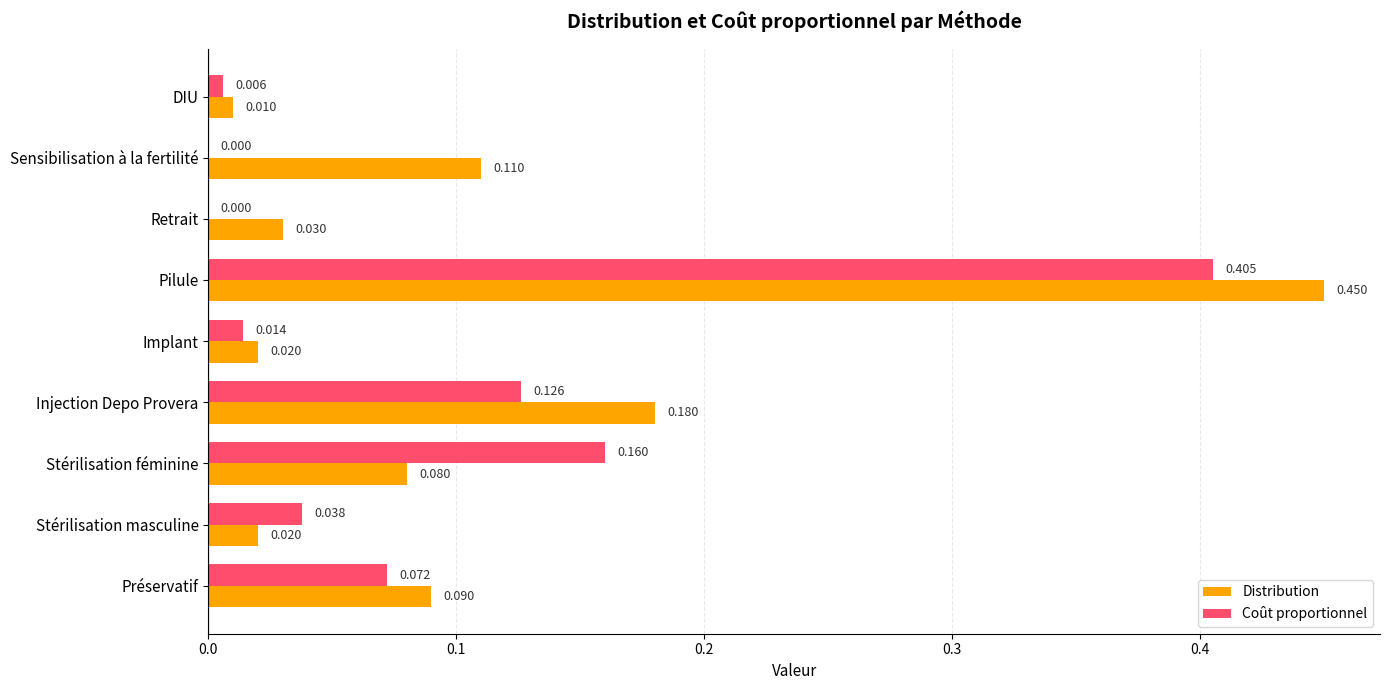

Which series has the largest total across all categories?

Distribution